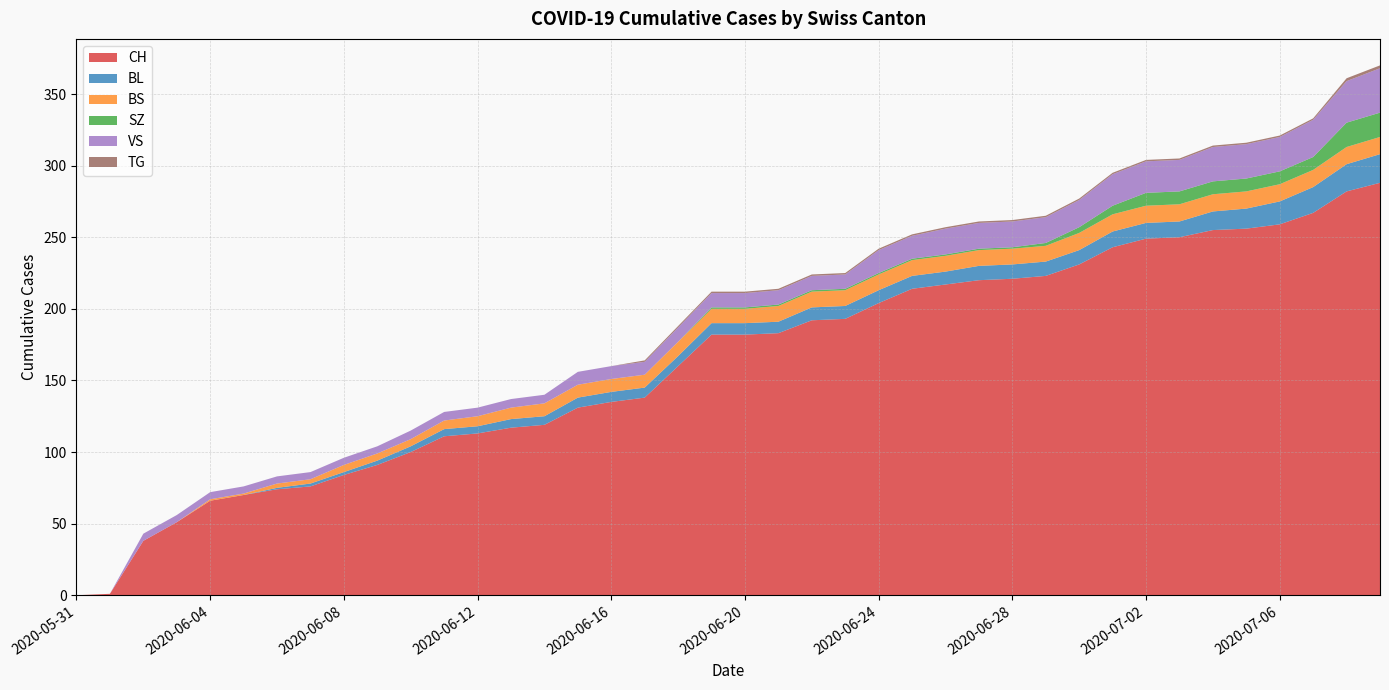

Reading right to left, extract all data points from this chart.

CH: 288	282	267	259	256	255	250	249	243	231	223	221	220	217	214	204	193	192	183	182	182	160	138	135	131	119	117	113	111	100	91	84	76	74	70	66	51	38	1	0
BL: 20	19	18	16	14	13	11	11	11	10	10	10	10	9	9	9	9	9	8	8	8	7	7	7	7	6	6	5	5	4	3	2	2	1	0	0	0	0	0	0
BS: 12	12	12	12	12	12	12	12	12	12	11	11	11	11	11	11	11	11	11	10	10	10	9	9	9	9	8	7	6	5	5	5	3	3	1	1	0	0	0	0
SZ: 17	17	9	9	9	9	9	9	6	4	2	1	1	1	1	1	1	1	1	1	1	0	0	0	0	0	0	0	0	0	0	0	0	0	0	0	0	0	0	0
VS: 31	29	26	24	24	24	22	22	22	19	18	18	18	18	16	16	10	10	10	10	10	10	9	9	9	6	6	6	6	6	5	5	5	5	5	5	5	5	0	0
TG: 2	2	1	1	1	1	1	1	1	1	1	1	1	1	1	1	1	1	1	1	1	1	1	0	0	0	0	0	0	0	0	0	0	0	0	0	0	0	0	0